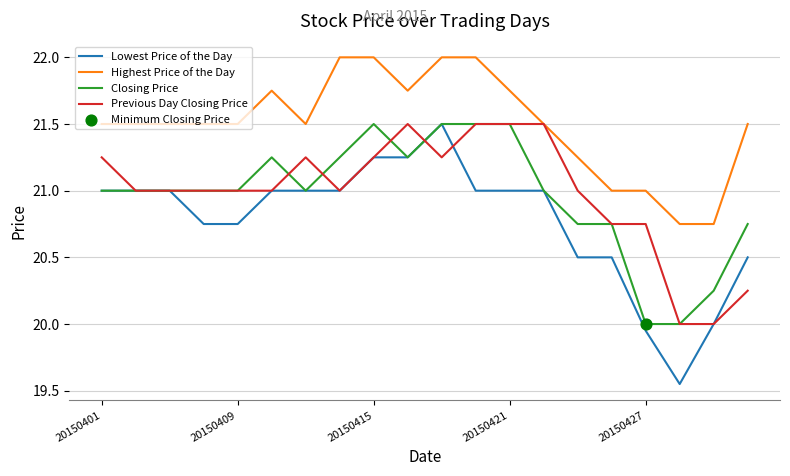

True or false: Lowest Price of the Day and Highest Price of the Day cross at least once.

False